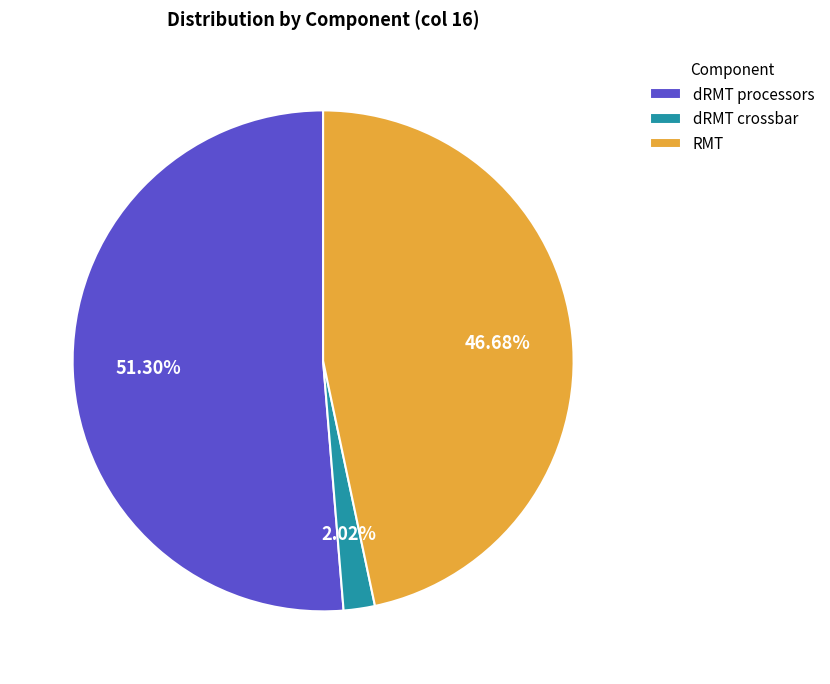

Which has a higher value, dRMT processors or dRMT crossbar?

dRMT processors